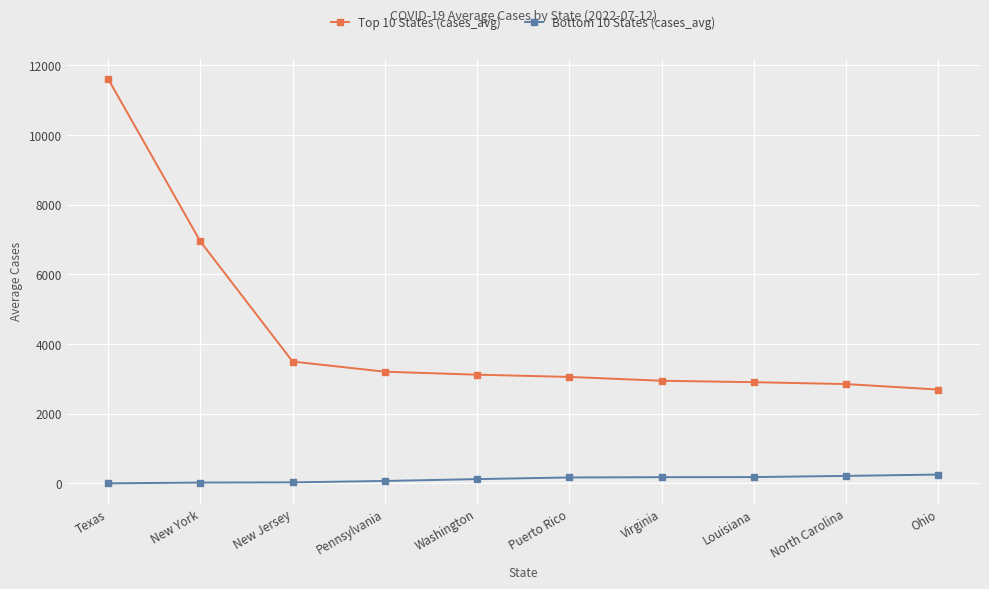

What is the label of the 2nd point from the right?

North Carolina